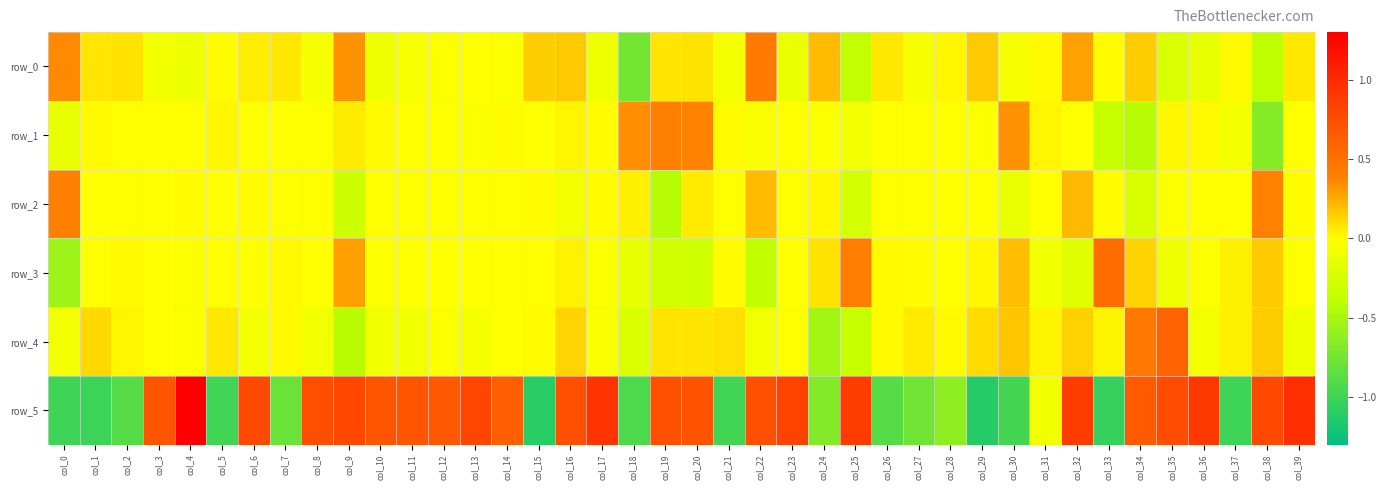

Rank the categories by row_1 value from highest to lowest.

col_19, col_20, col_18, col_30, col_9, col_16, col_31, col_35, col_5, col_36, col_10, col_1, col_14, col_21, col_17, col_27, col_4, col_23, col_28, col_3, col_32, col_7, col_26, col_15, col_6, col_12, col_2, col_8, col_39, col_11, col_13, col_29, col_24, col_22, col_37, col_25, col_0, col_33, col_34, col_38